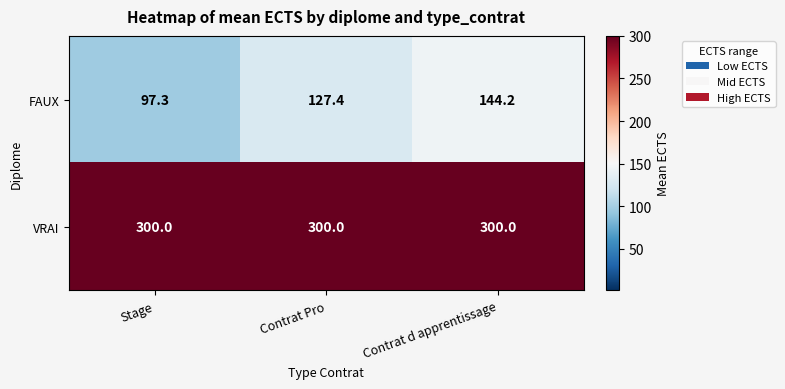

What is the difference between the maximum and minimum values in the FAUX series?

46.9